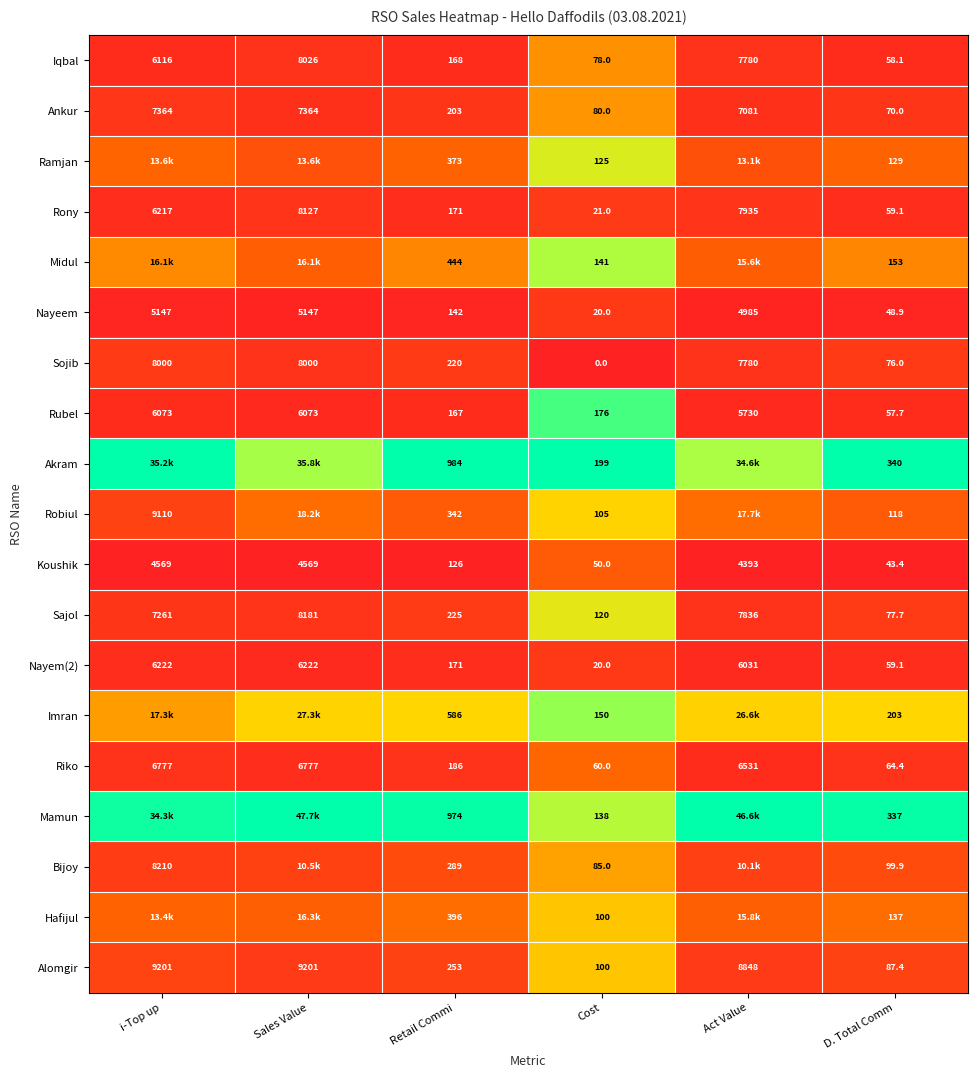

Is the value of Ramjan at D. Total Comm greater than the value of Midul at D. Total Comm?

No